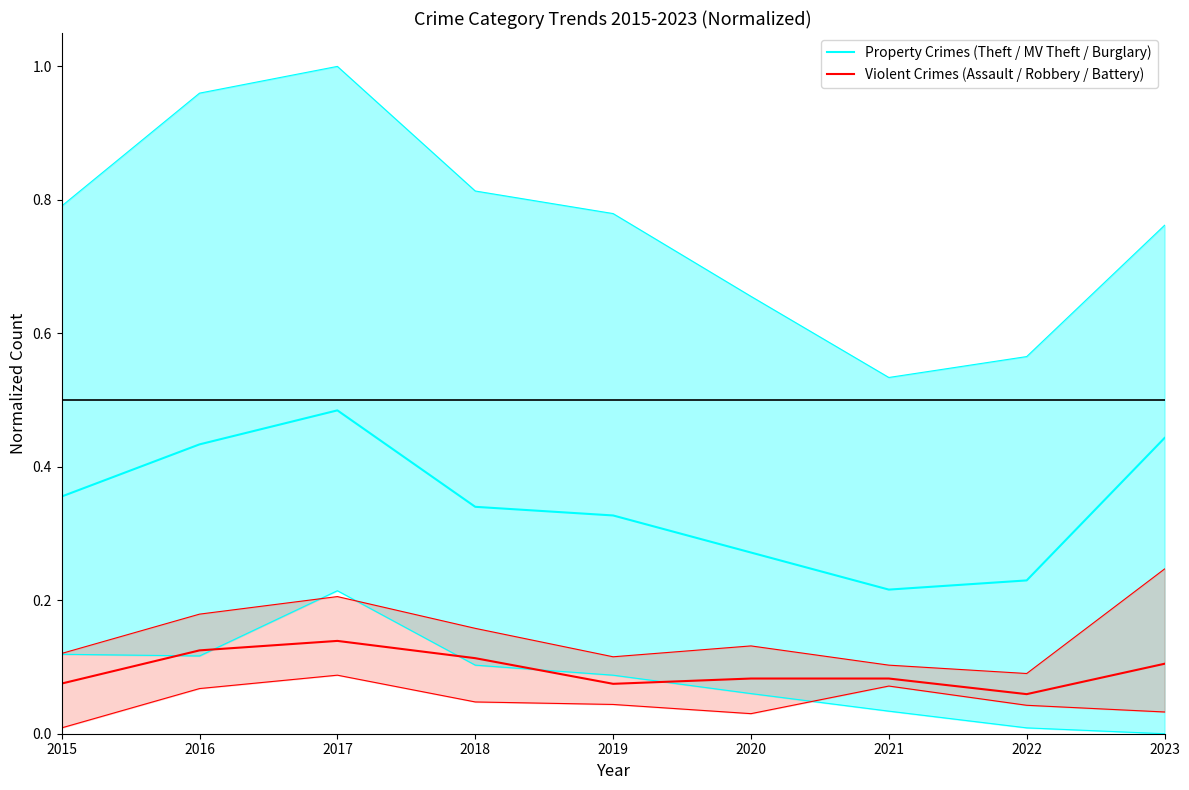

What is the difference between the second highest and minimum values in the Property Crimes (Theft / MV Theft / Burglary) series?

0.2